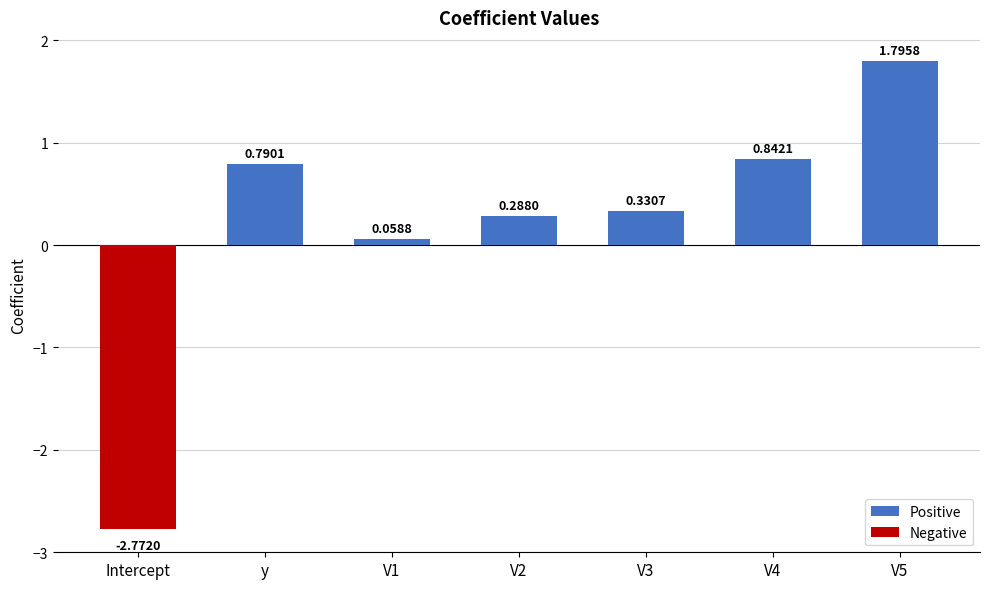

List the labels in order of value, largest first.

V5, V4, y, V3, V2, V1, Intercept